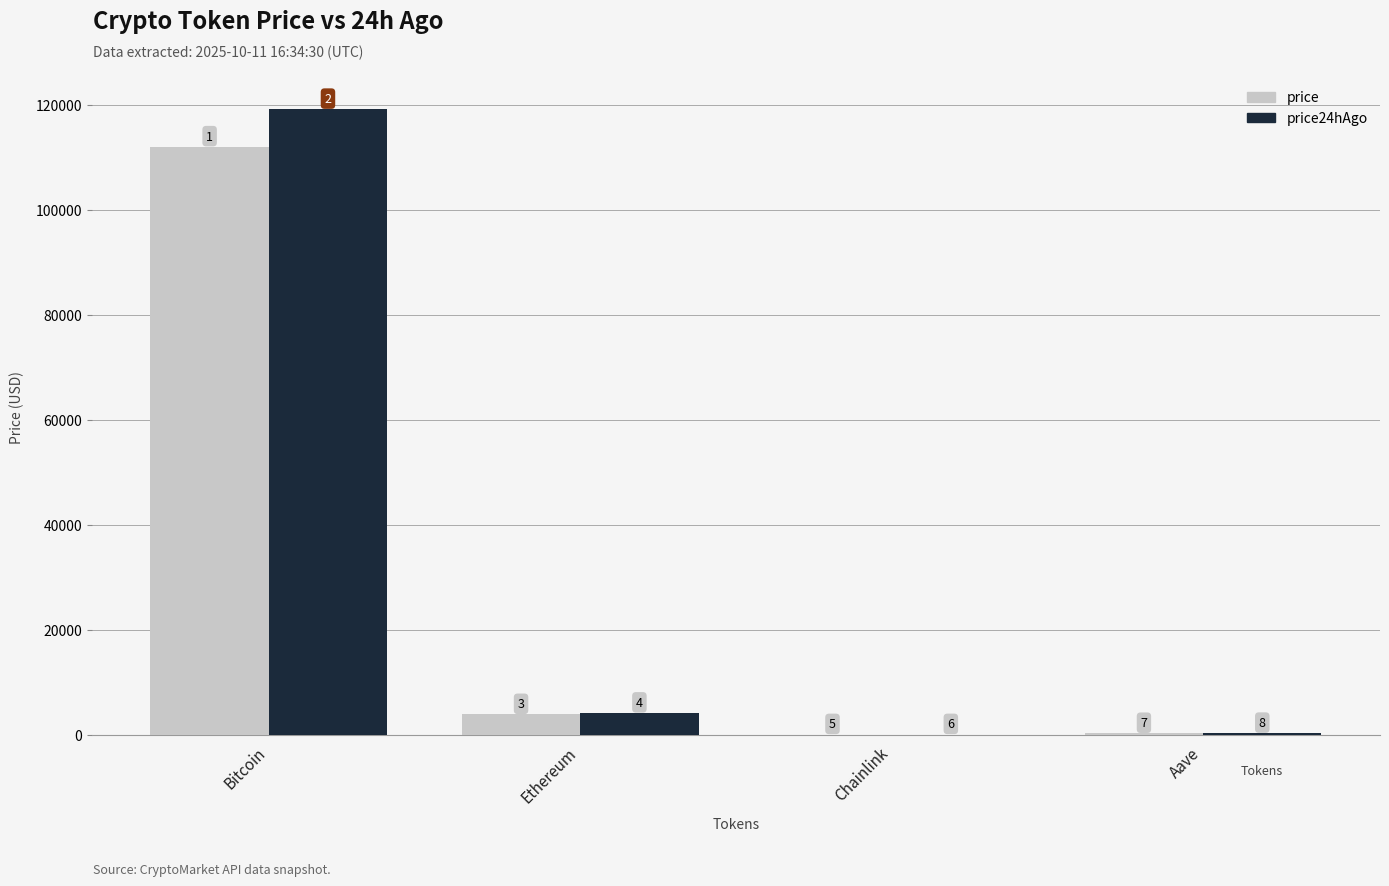

What is the minimum value for price?

18.1